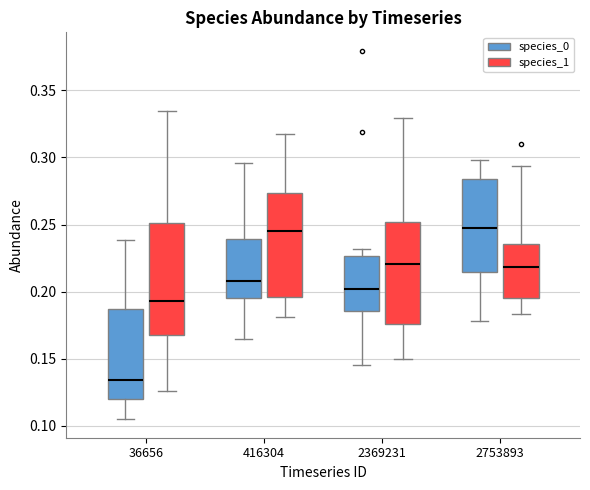

Where is the upper edge of the box for 2369231 (species_0) on the y-axis? The values are not printed on the chart, so give them approximately, as read against the axis.

0.225